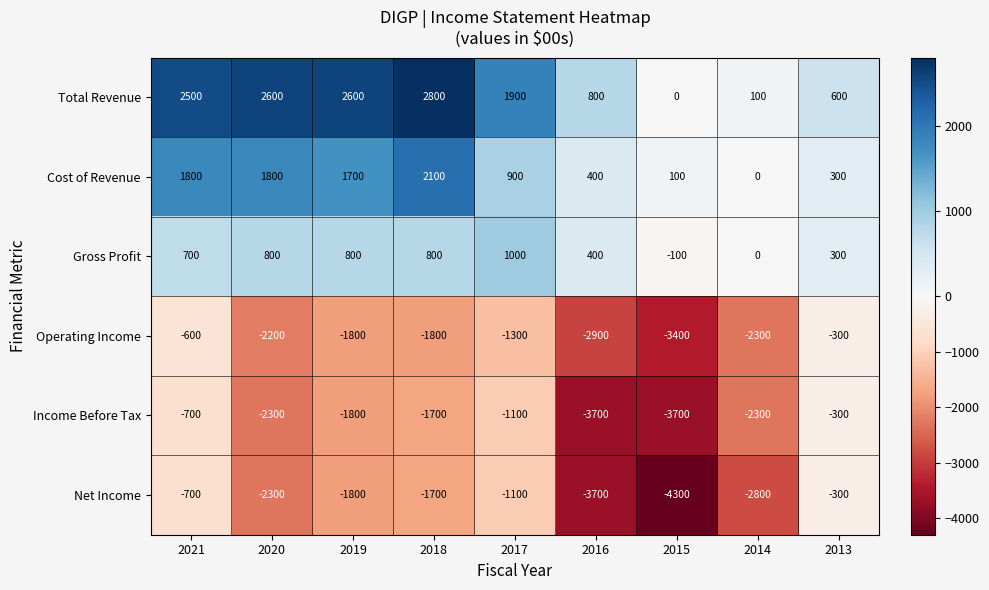

What is the approximate value of Gross Profit at 2013, to the nearest 50?

300